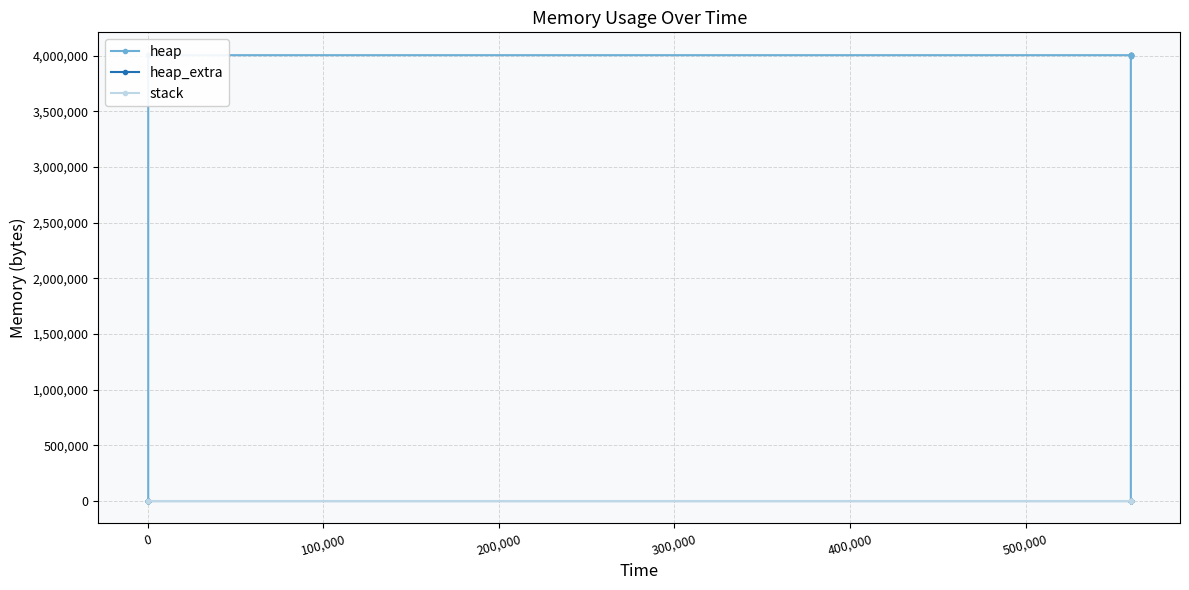

Rank the series at 300,000 from highest to lowest value.

heap, heap_extra, stack